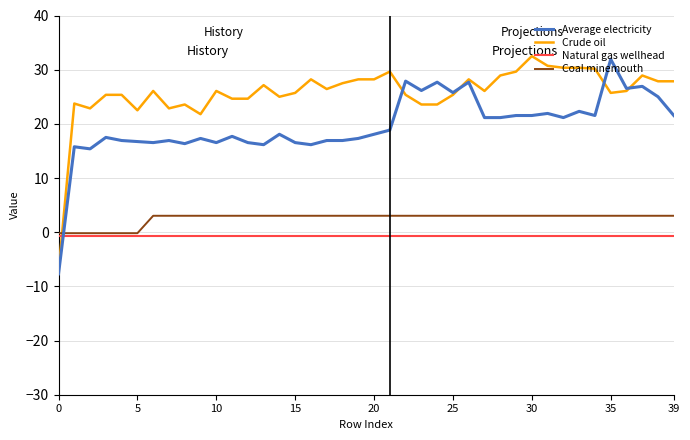

How many times do Average electricity and Natural gas wellhead cross each other?

1